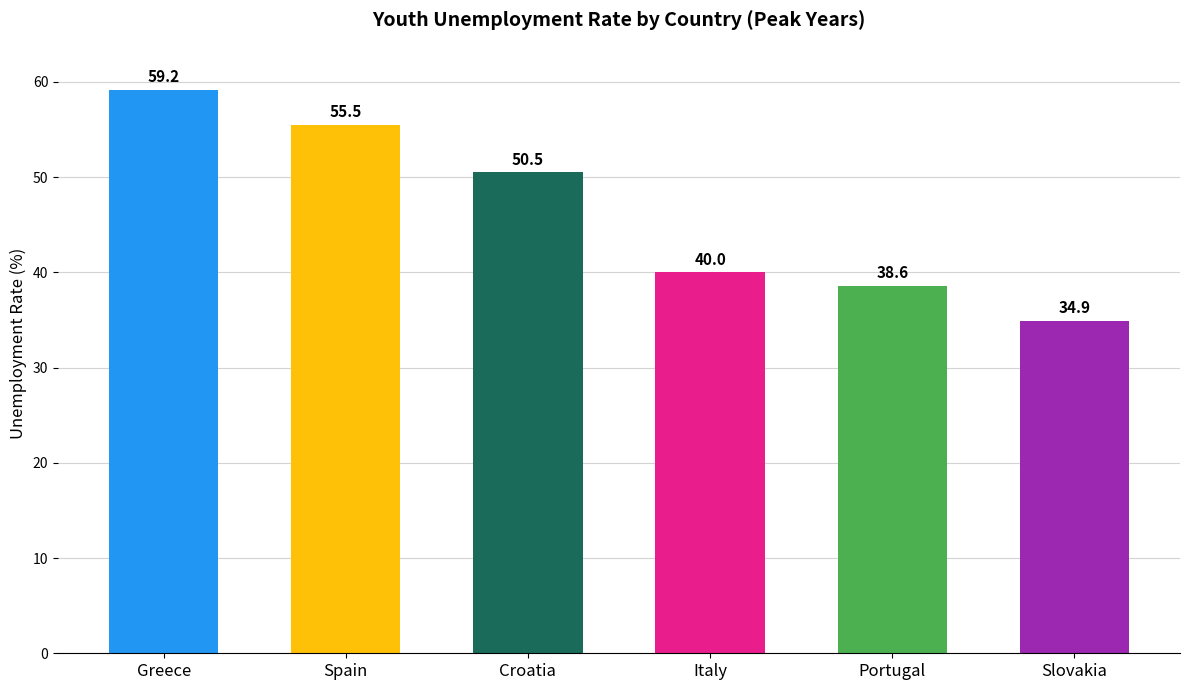

What is the value of the 5th bar from the left?

38.6